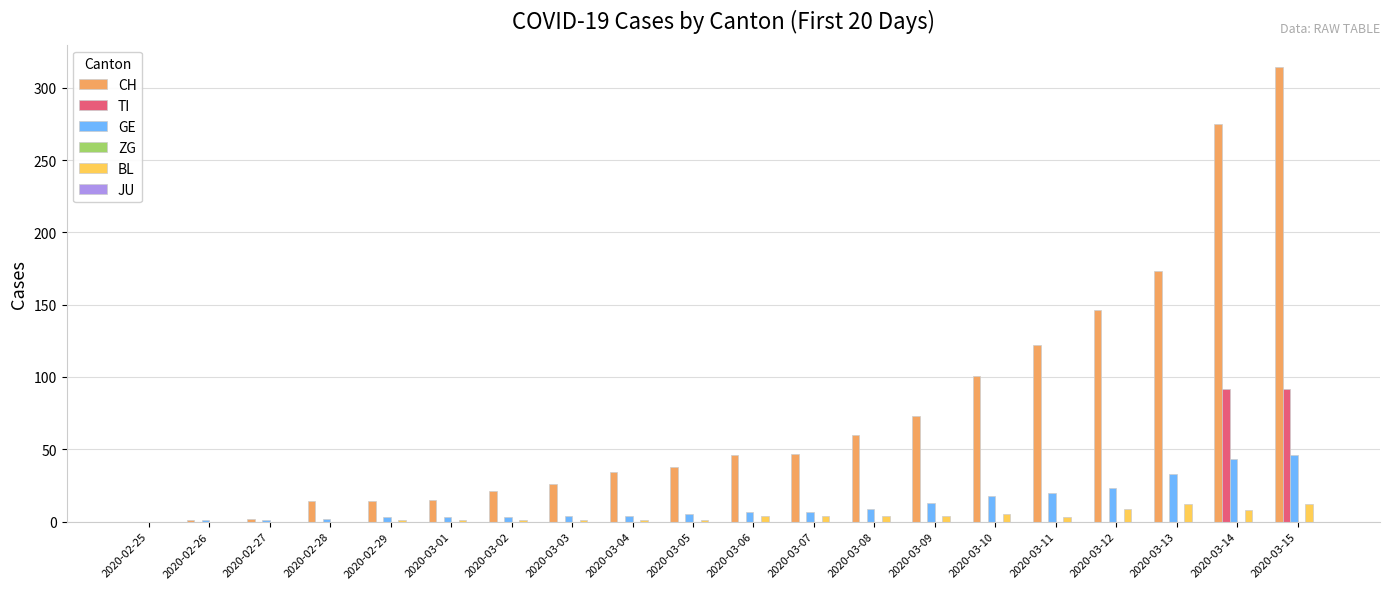

Is the value of CH at 2020-03-03 greater than the value of BL at 2020-03-04?

Yes